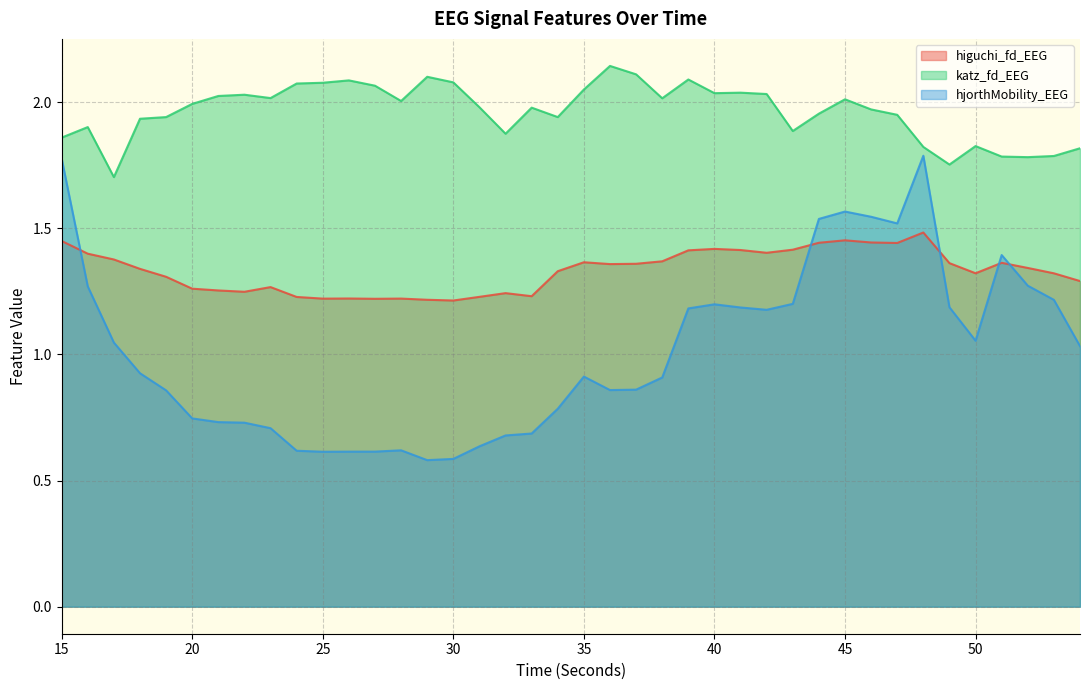

What is the difference between the second highest and minimum values in the higuchi_fd_EEG series?

0.2